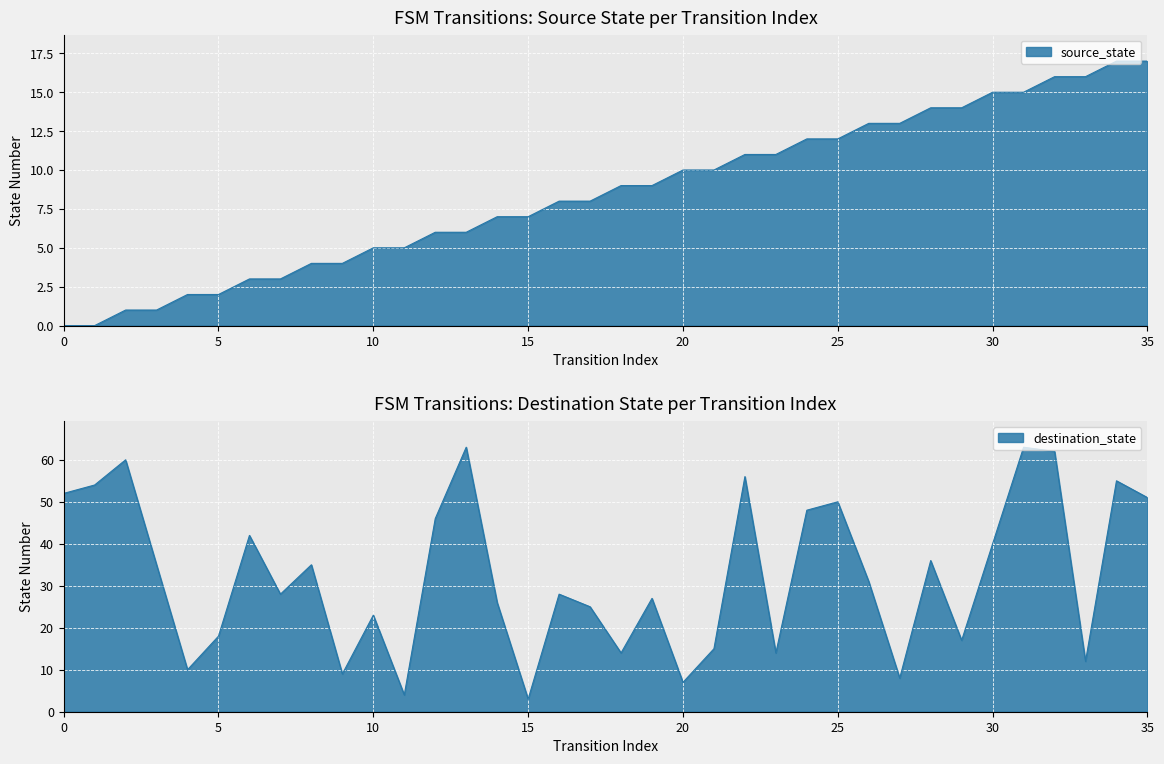

True or false: source_state has a value of 1 at 12.

False